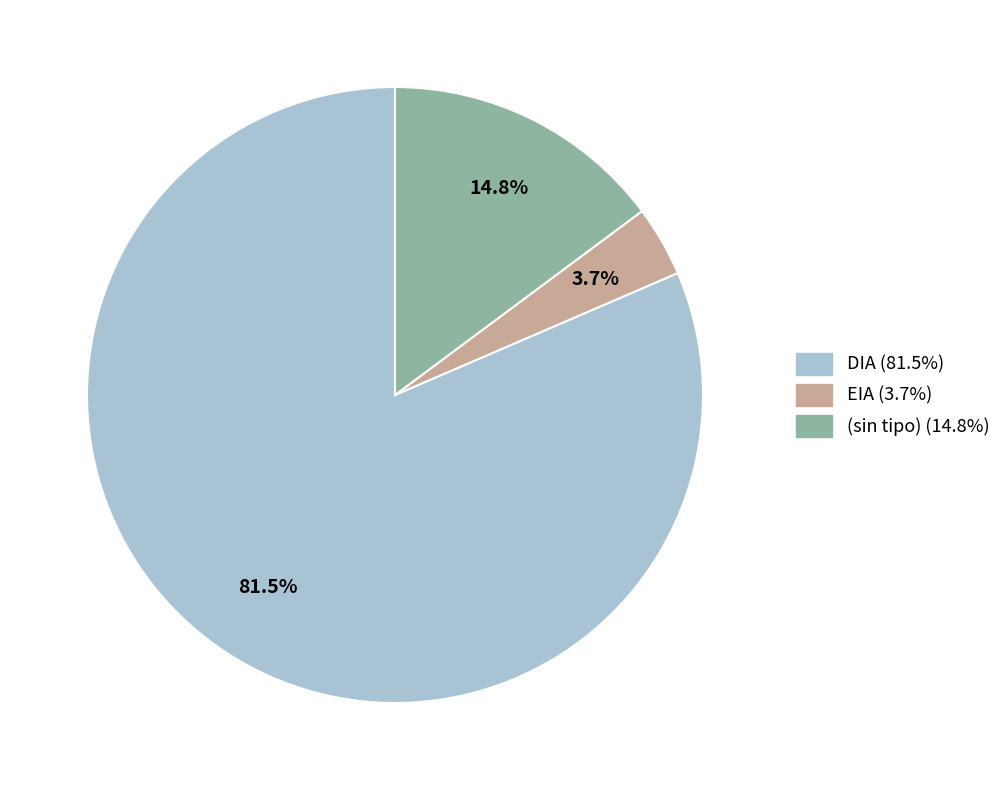

Does any single category account for the majority?

Yes